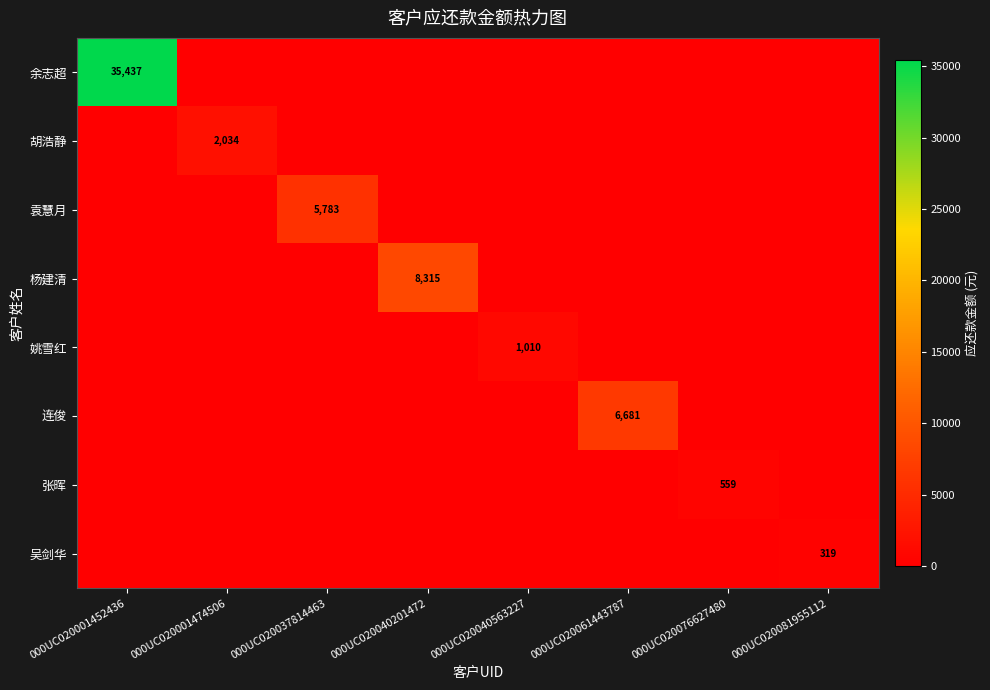

At which category is the sum across all series the highest?

000UC020001452436